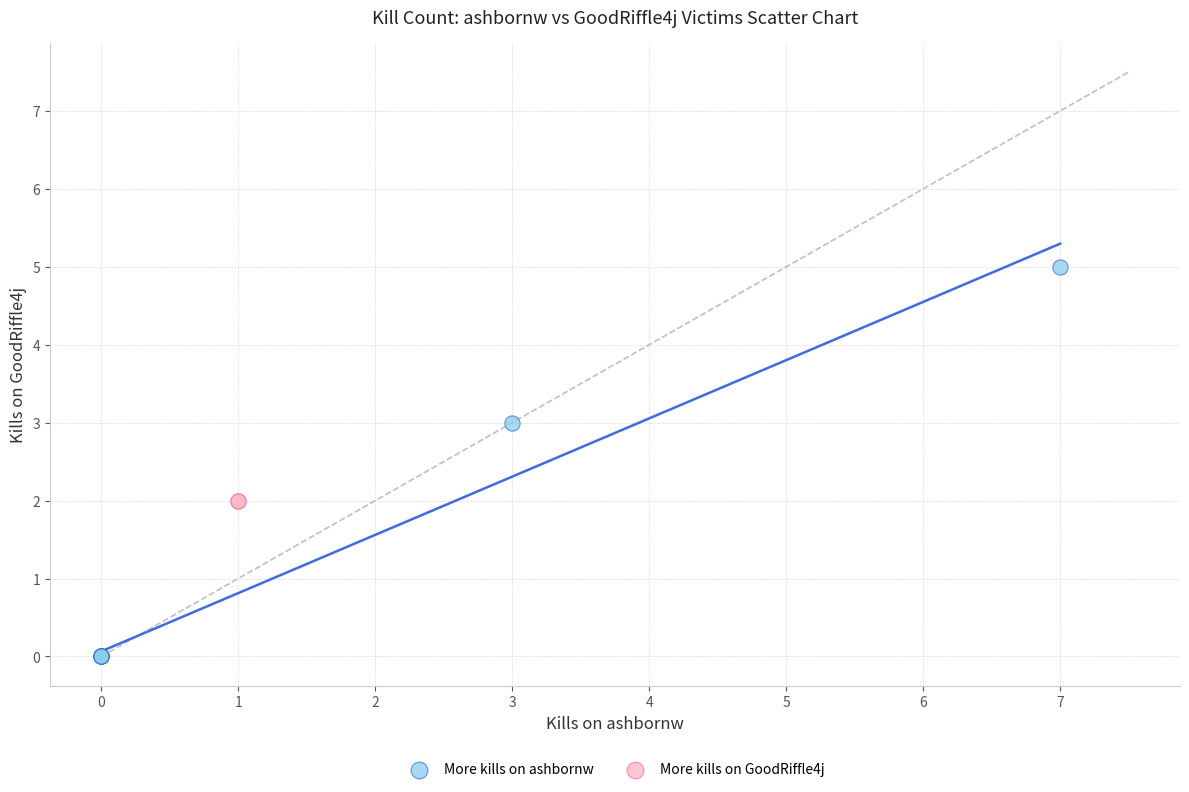

What are all the series names shown in the legend?

More kills on ashbornw, More kills on GoodRiffle4j